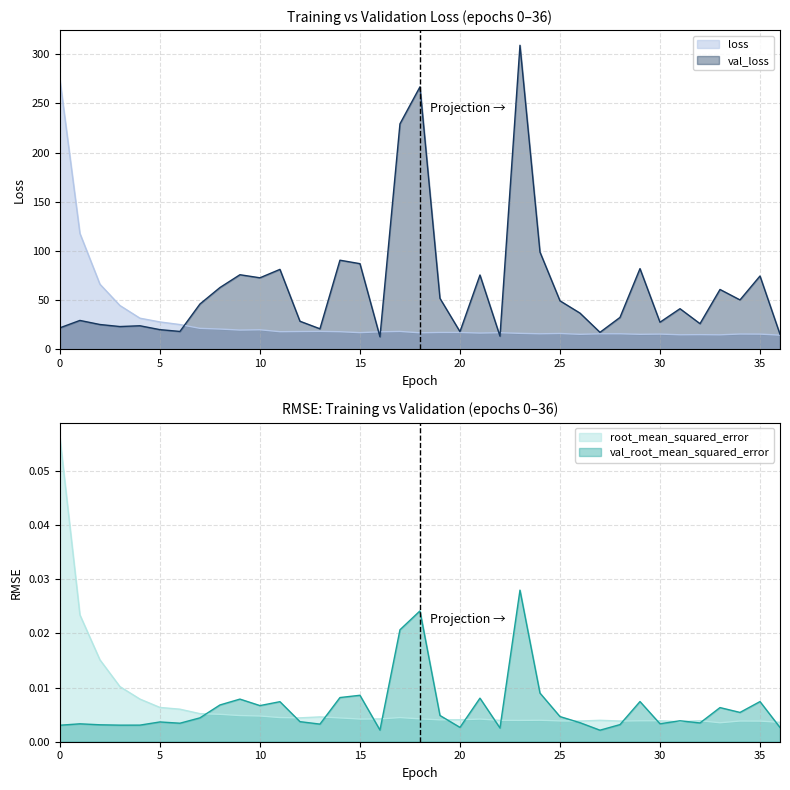

Reading left to right, list all the values displayed in this chart.

loss: 0=274.2	1=117.8	2=66.1	3=44.4	4=31.6	5=27.7	6=25.1	7=21.2	8=20.5	9=19.5	10=19.8	11=17.8	12=18.0	13=18.1	14=17.8	15=16.9	16=17.7	17=18.1	18=16.7	19=17.0	20=17.0	21=16.4	22=16.8	23=16.1	24=15.7	25=16.0	26=15.2	27=15.7	28=15.7	29=15.2	30=15.4	31=14.7	32=14.8	33=14.6	34=15.5	35=15.4	36=14.3
val_loss: 0=21.8	1=29.3	2=25.1	3=23.1	4=23.9	5=19.9	6=18.1	7=46.0	8=62.7	9=75.7	10=72.6	11=81.2	12=28.5	13=20.8	14=90.5	15=87.0	16=12.7	17=229.2	18=266.8	19=51.8	20=17.9	21=75.5	22=13.3	23=309.1	24=98.8	25=49.2	26=36.7	27=17.2	28=32.3	29=82.0	30=27.5	31=41.2	32=26.0	33=60.8	34=50.1	35=74.5	36=15.2
root_mean_squared_error: 0=0.1	1=0.0	2=0.0	3=0.0	4=0.0	5=0.0	6=0.0	7=0.0	8=0.0	9=0.0	10=0.0	11=0.0	12=0.0	13=0.0	14=0.0	15=0.0	16=0.0	17=0.0	18=0.0	19=0.0	20=0.0	21=0.0	22=0.0	23=0.0	24=0.0	25=0.0	26=0.0	27=0.0	28=0.0	29=0.0	30=0.0	31=0.0	32=0.0	33=0.0	34=0.0	35=0.0	36=0.0
val_root_mean_squared_error: 0=0.0	1=0.0	2=0.0	3=0.0	4=0.0	5=0.0	6=0.0	7=0.0	8=0.0	9=0.0	10=0.0	11=0.0	12=0.0	13=0.0	14=0.0	15=0.0	16=0.0	17=0.0	18=0.0	19=0.0	20=0.0	21=0.0	22=0.0	23=0.0	24=0.0	25=0.0	26=0.0	27=0.0	28=0.0	29=0.0	30=0.0	31=0.0	32=0.0	33=0.0	34=0.0	35=0.0	36=0.0